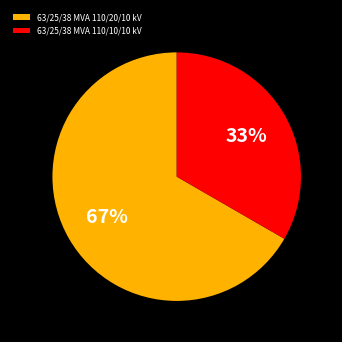

To the nearest percent, what is the combined percentage of 63/25/38 MVA 110/20/10 kV and 63/25/38 MVA 110/10/10 kV?

100%